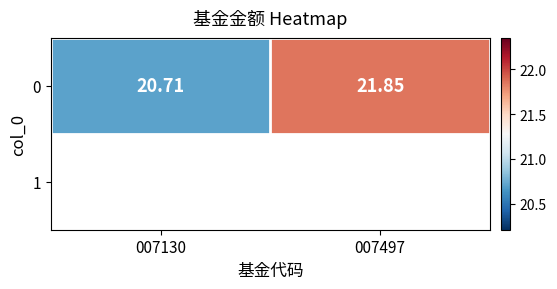

Reading left to right, list all the values displayed in this chart.

007130=20.7	007497=21.9